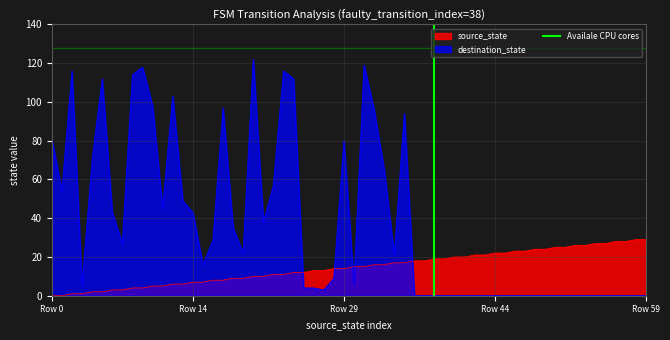

The value of source_state at Row 59 is 29. True or false?

True